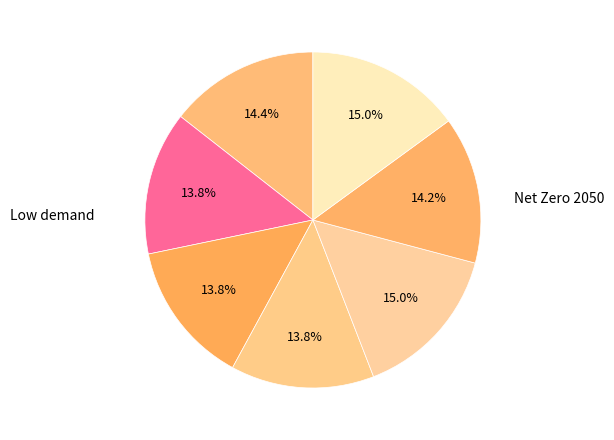

How many slices are in this pie chart?

7